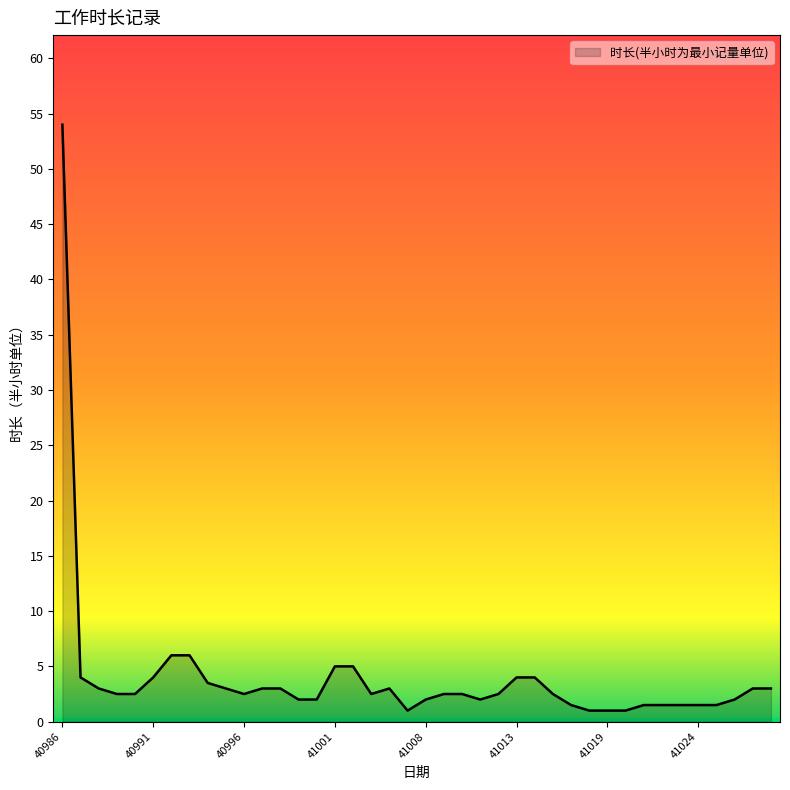

What is the greatest value displayed?

54.0